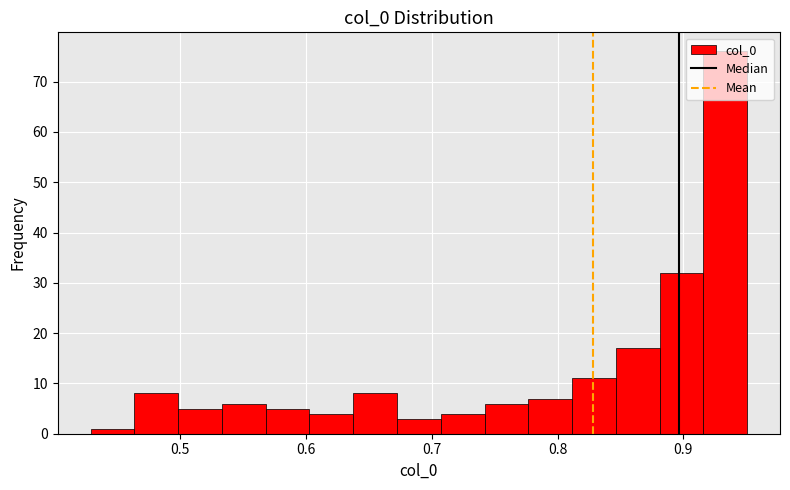

Around what value on the x-axis is the tallest bar? Give the approximate position of its centre, as read against the axis.

0.93